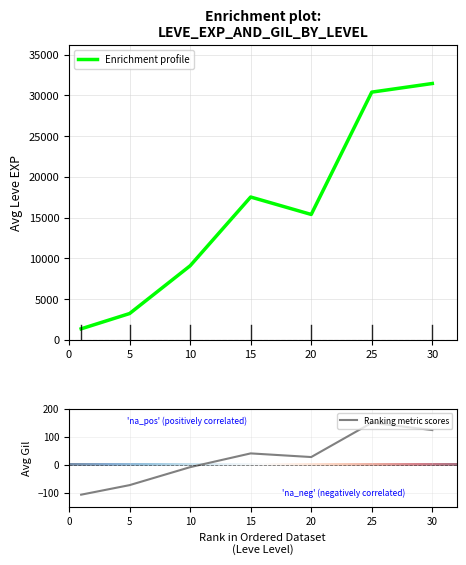

The value of Enrichment profile at 5 is 3238. True or false?

True